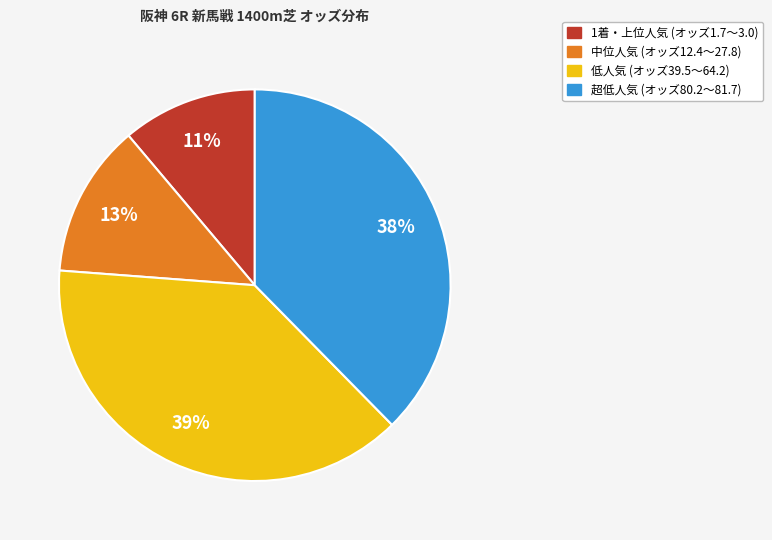

To the nearest percent, what is the average slice percentage?

25%